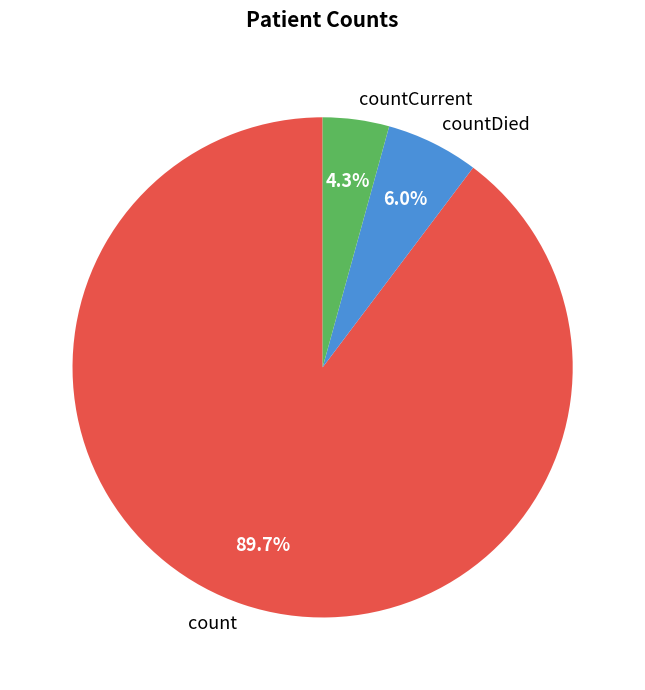

What is the smallest slice in the pie chart?

countCurrent